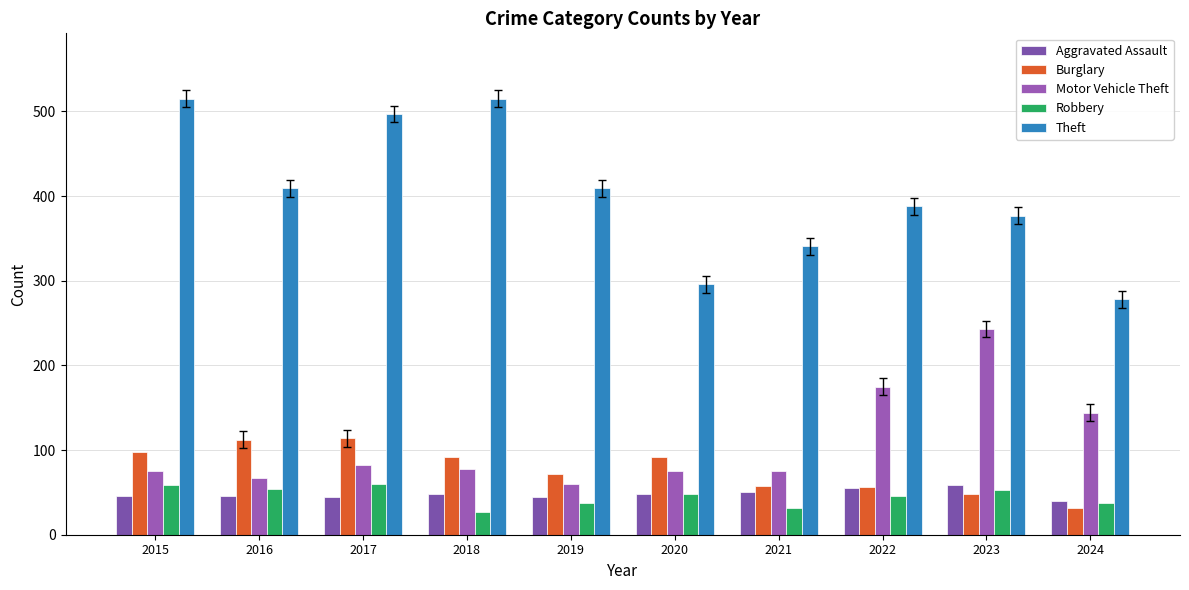

The value of Motor Vehicle Theft at 2019 is 92. True or false?

False